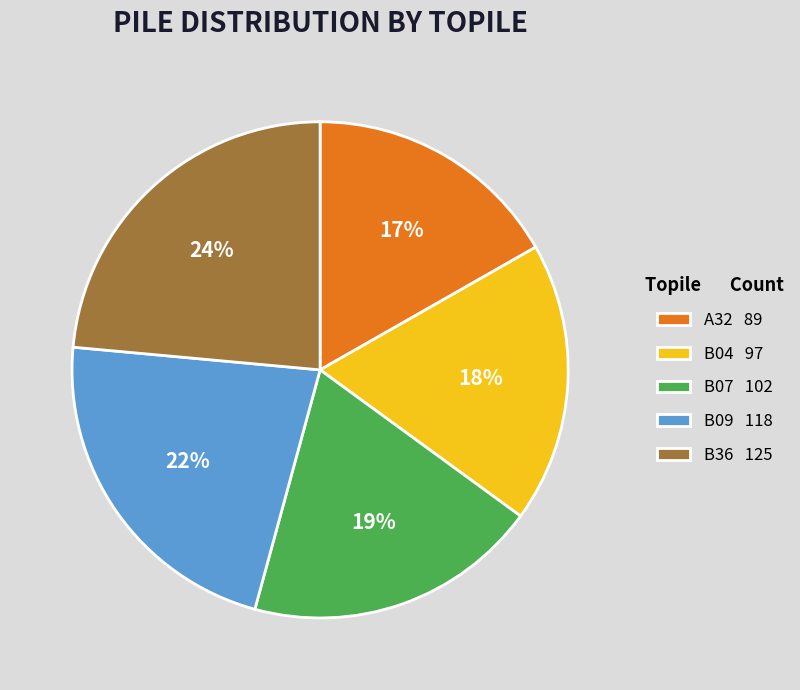

Which has a higher value, B36 125 or B04 97?

B36 125